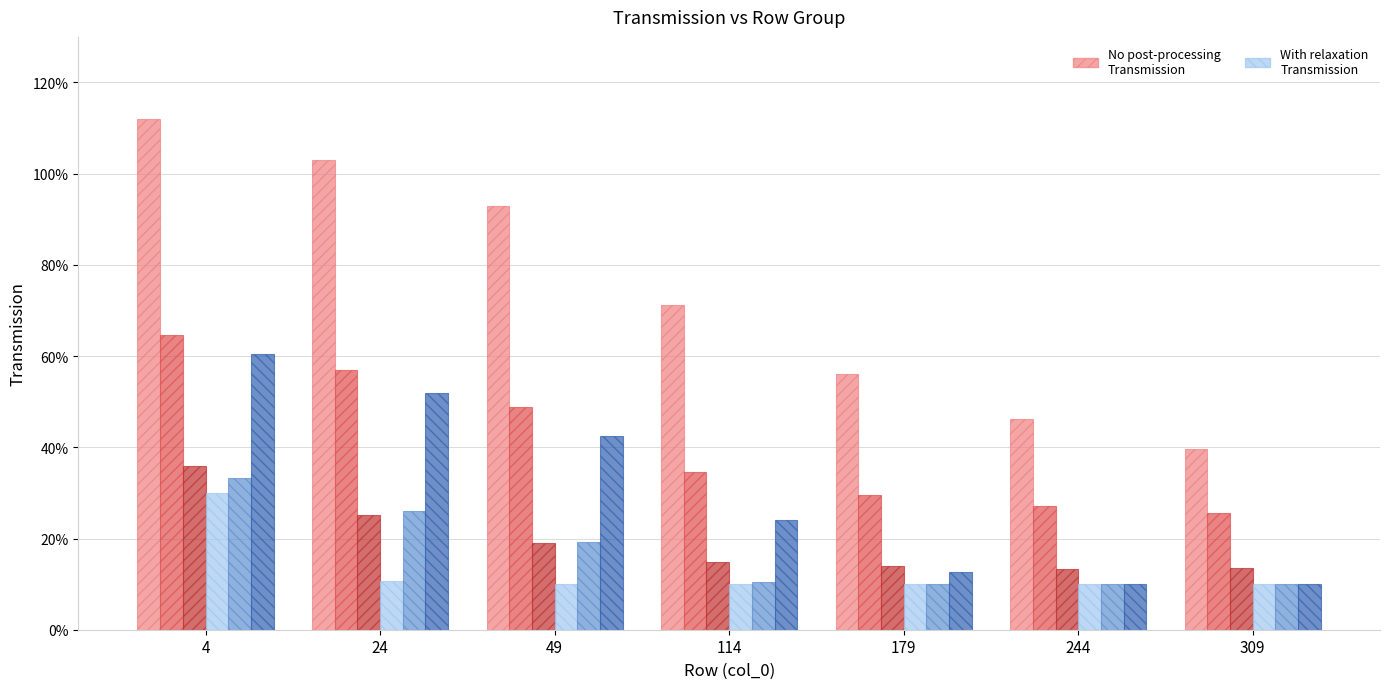

Are the bars grouped side by side (vs. stacked)?

Yes